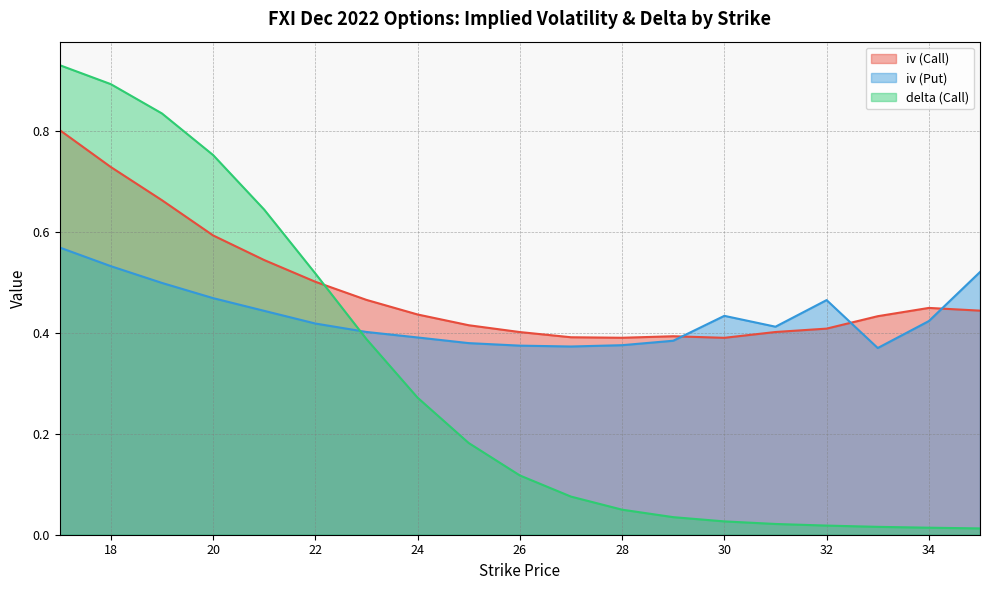

The value of iv (Put) at 34 is 0.4. True or false?

True